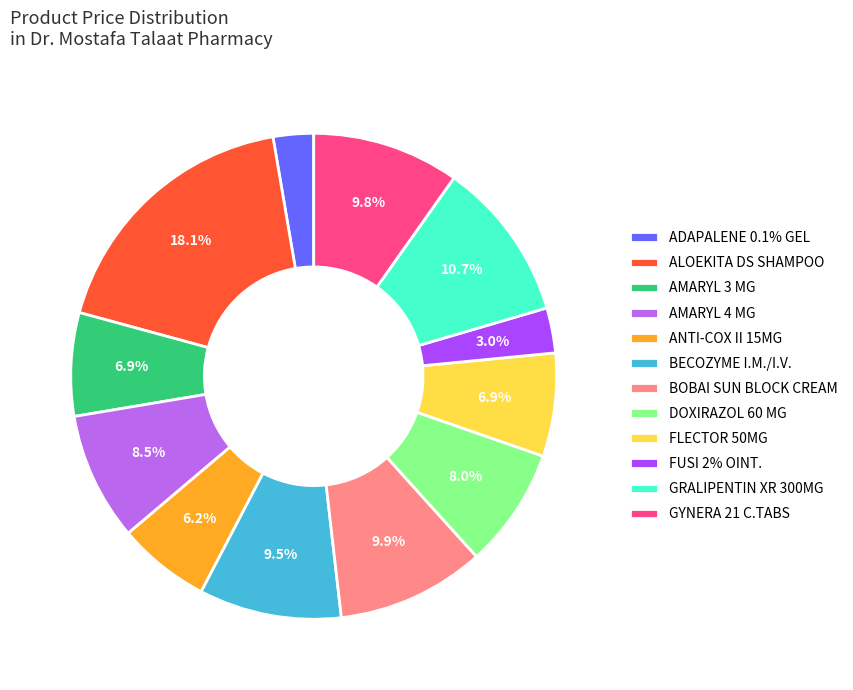

Does BECOZYME I.M./I.V. account for over 50% of the chart?

No